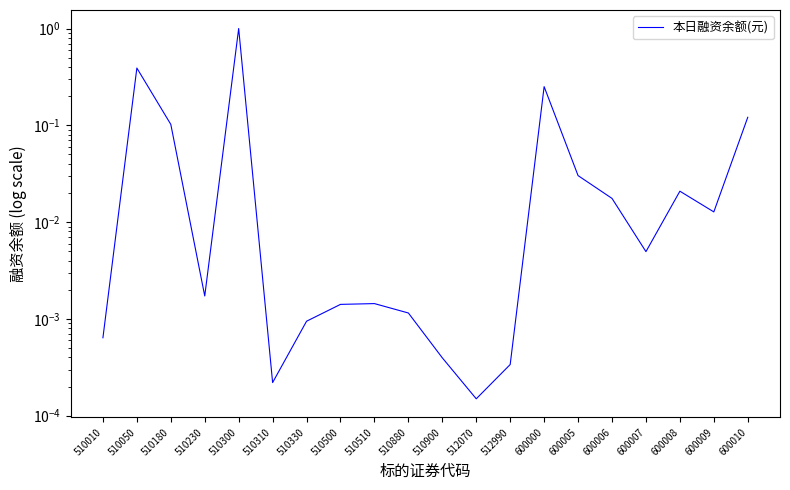

Rank the categories by value from lowest to highest.

512070, 510310, 512990, 510900, 510010, 510330, 510880, 510500, 510510, 510230, 600007, 600009, 600006, 600008, 600005, 510180, 600010, 600000, 510050, 510300